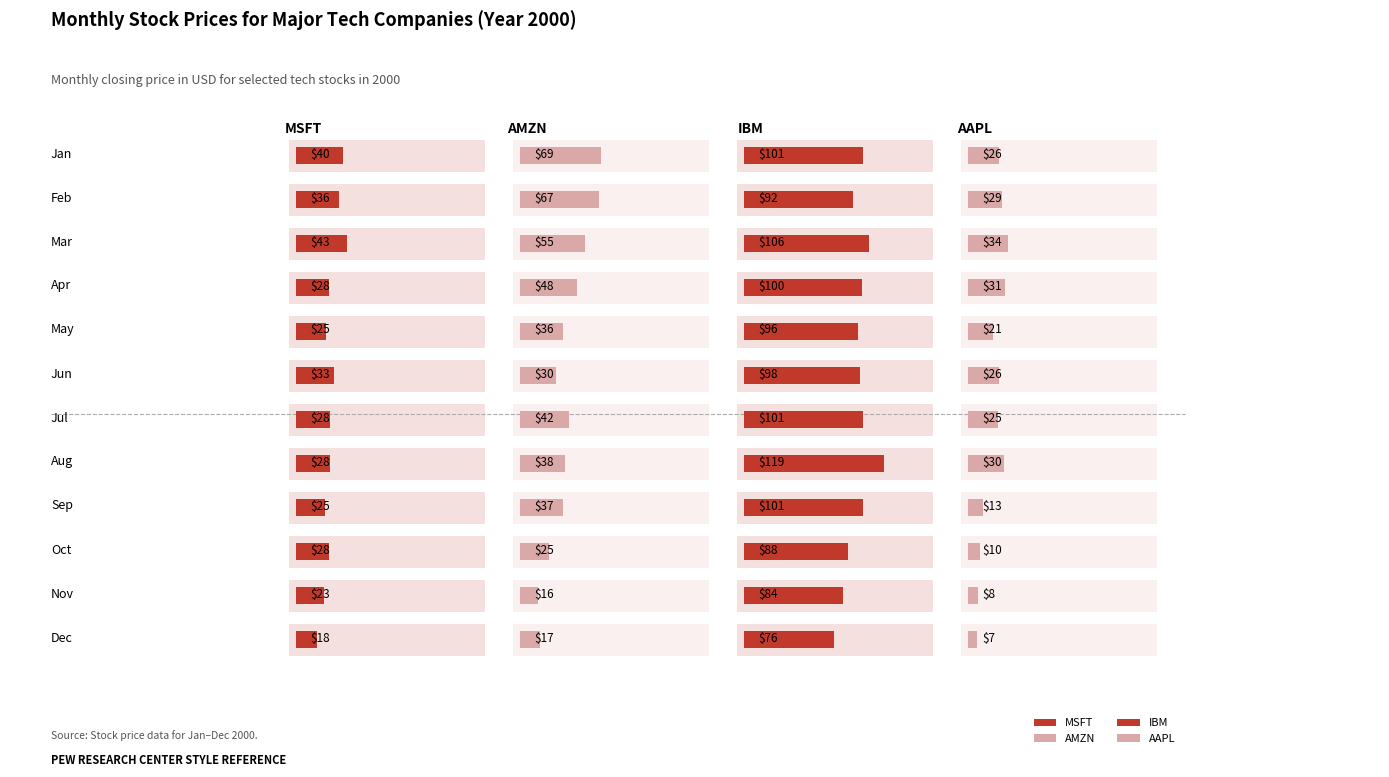

Is it true that AAPL equals 7.6 at Sep?

False